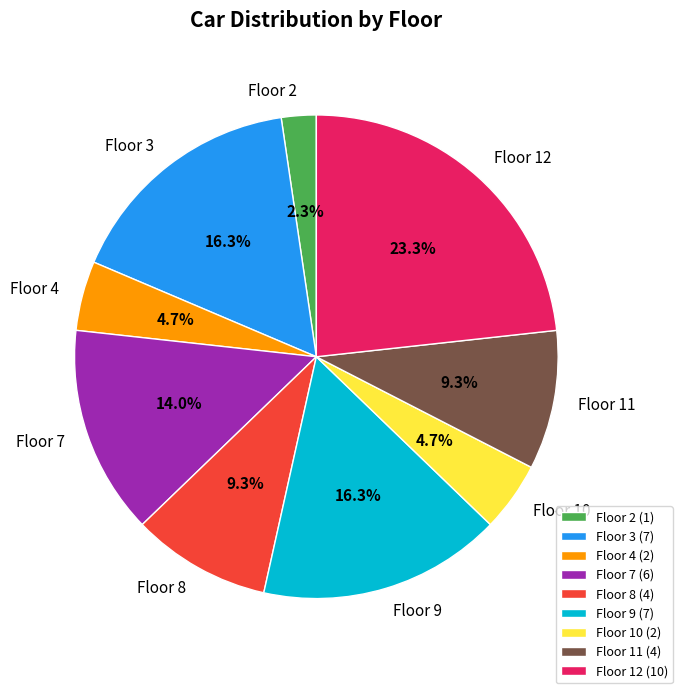

What is the largest slice in the pie chart?

Floor 12 (10)